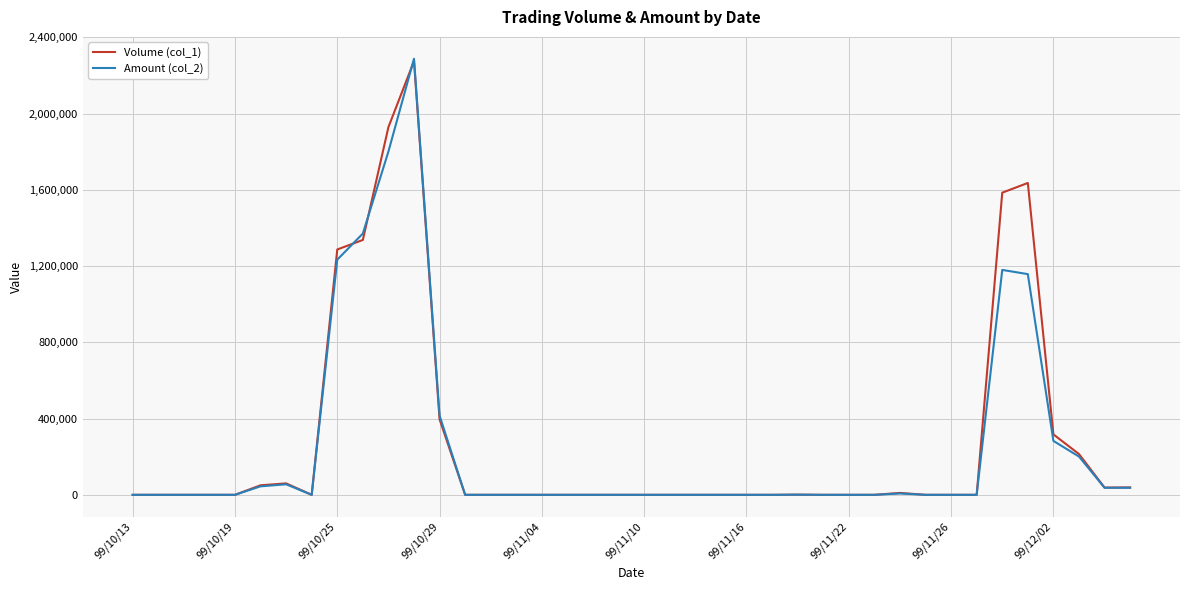

Which series has the largest range (max minus min)?

Amount (col_2)